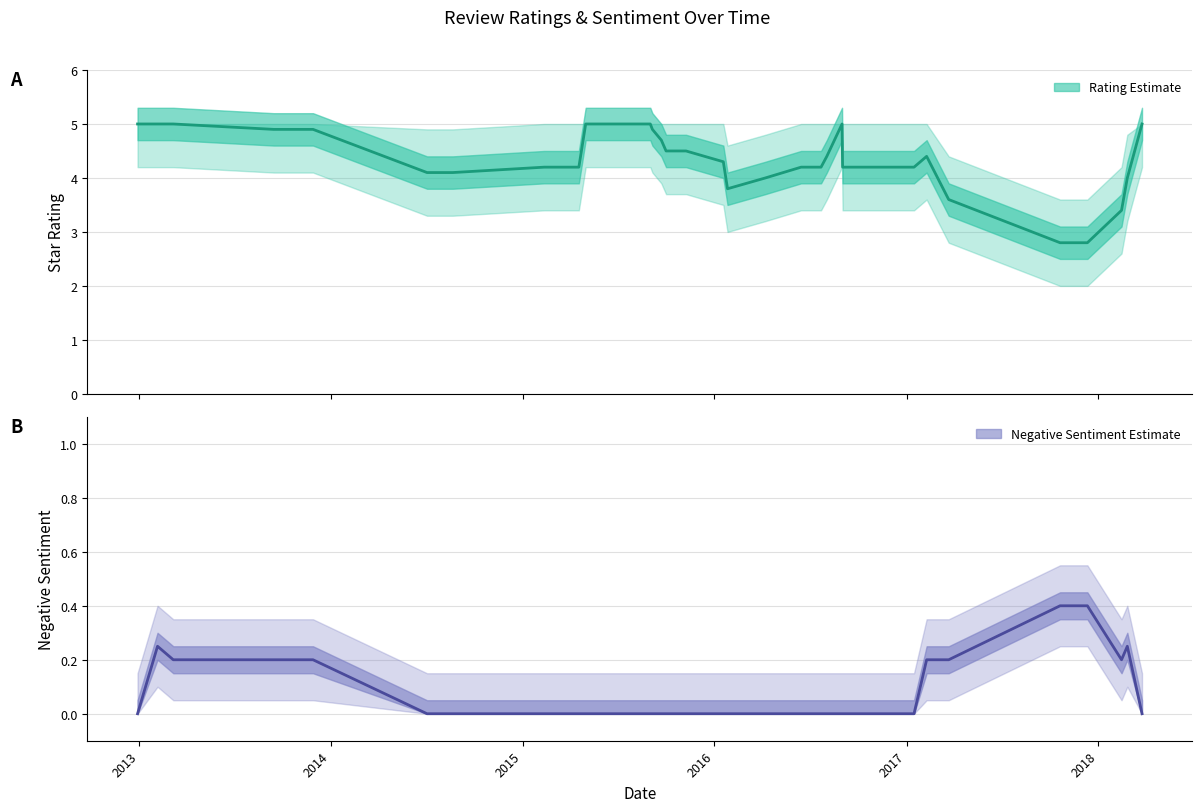

Which series has the widest spread of values?

Rating